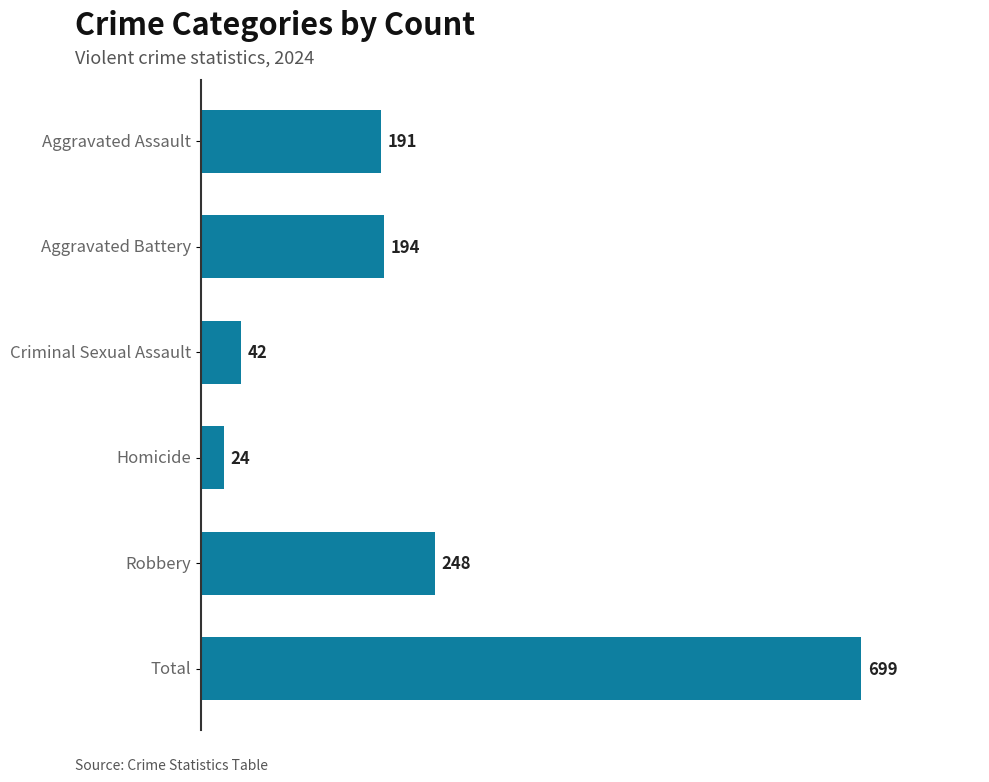

Are the bars horizontal?

Yes